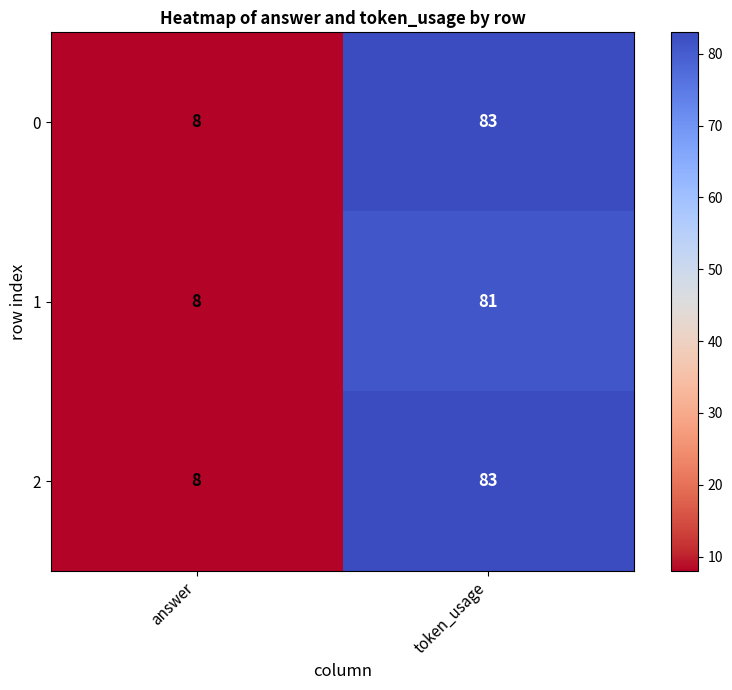

What is the approximate value of 1 at answer?

8